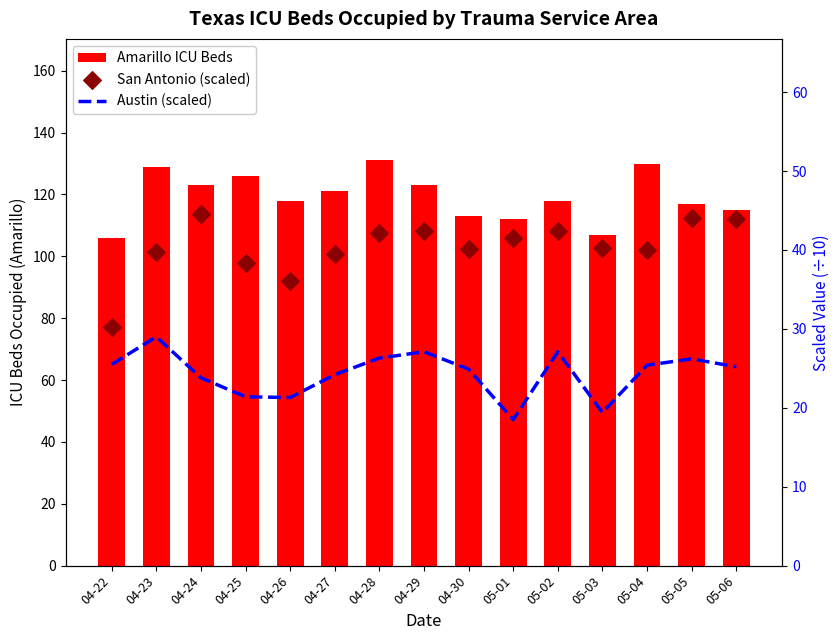

At how many categories does at least one series exceed 69?

15